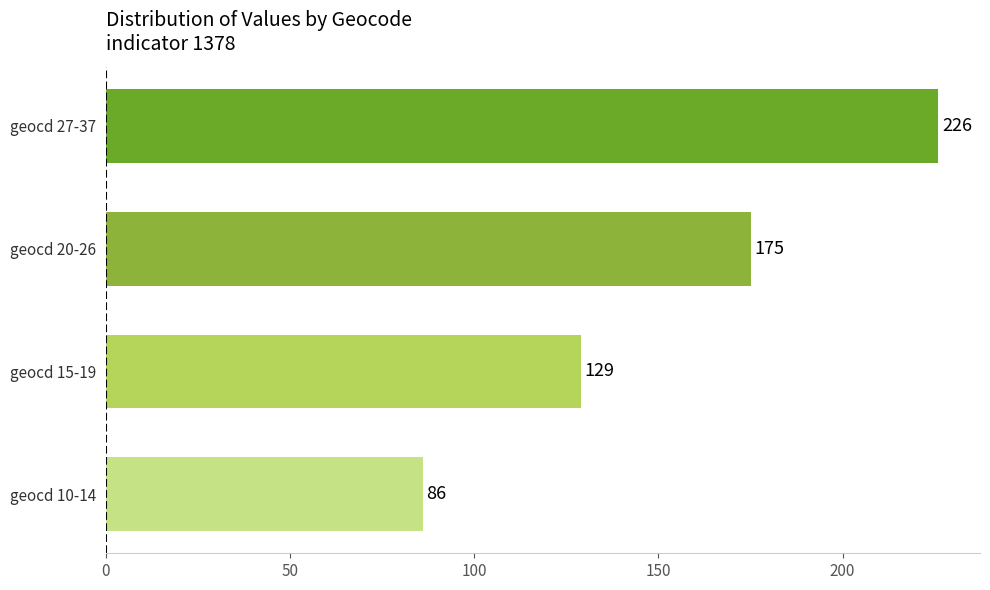

Is it true that the value at geocd 20-26 is 175?

True